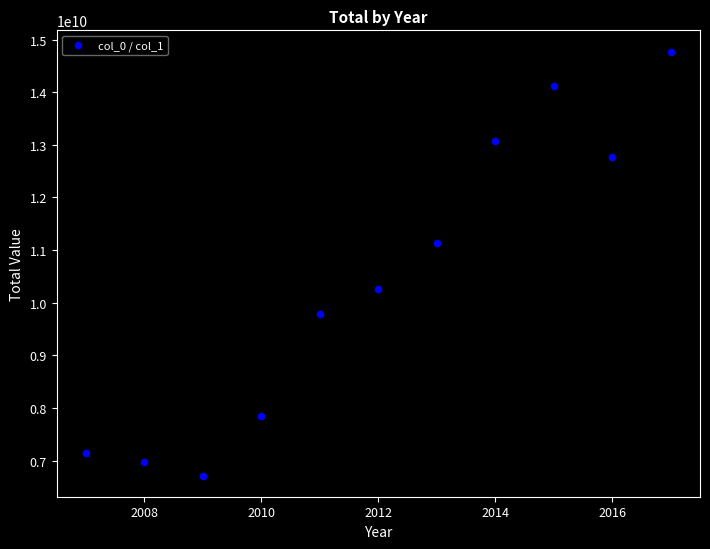

What is the average Y value?

10418672341